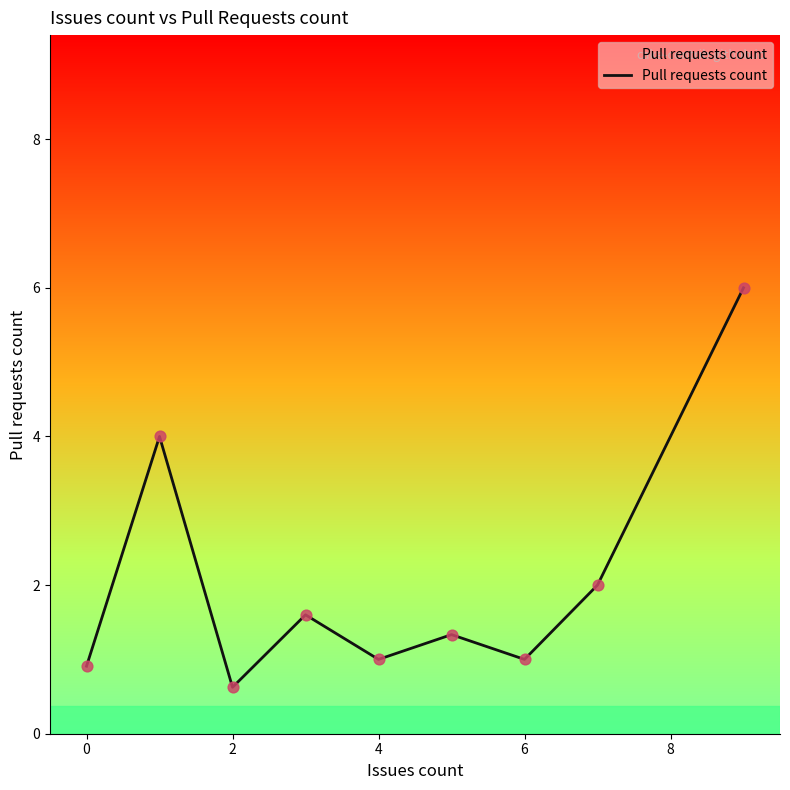

What is the difference between the maximum and minimum values?

5.4